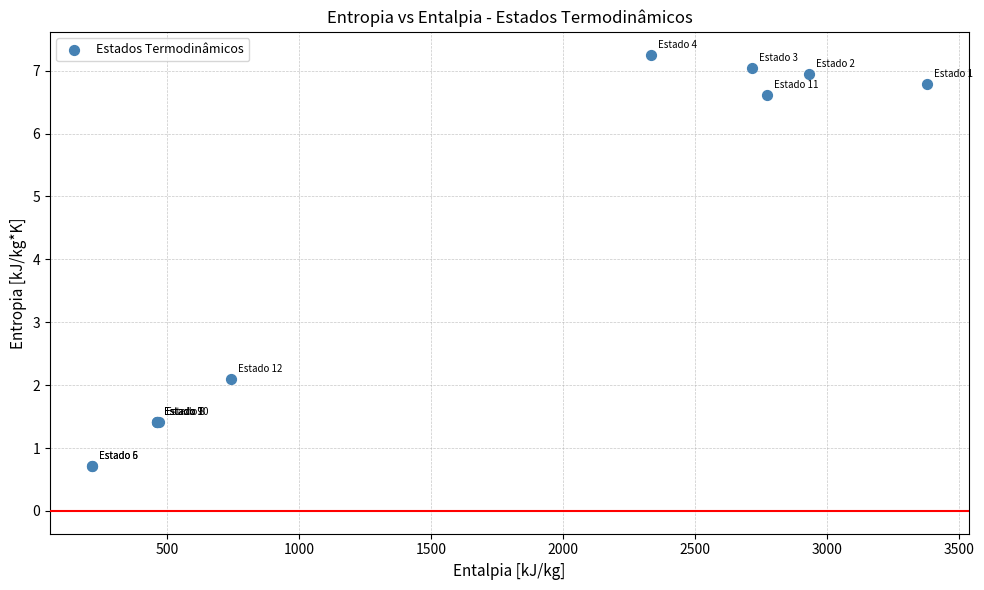

What Y value in the scatter plot is closest to 3?

2.1